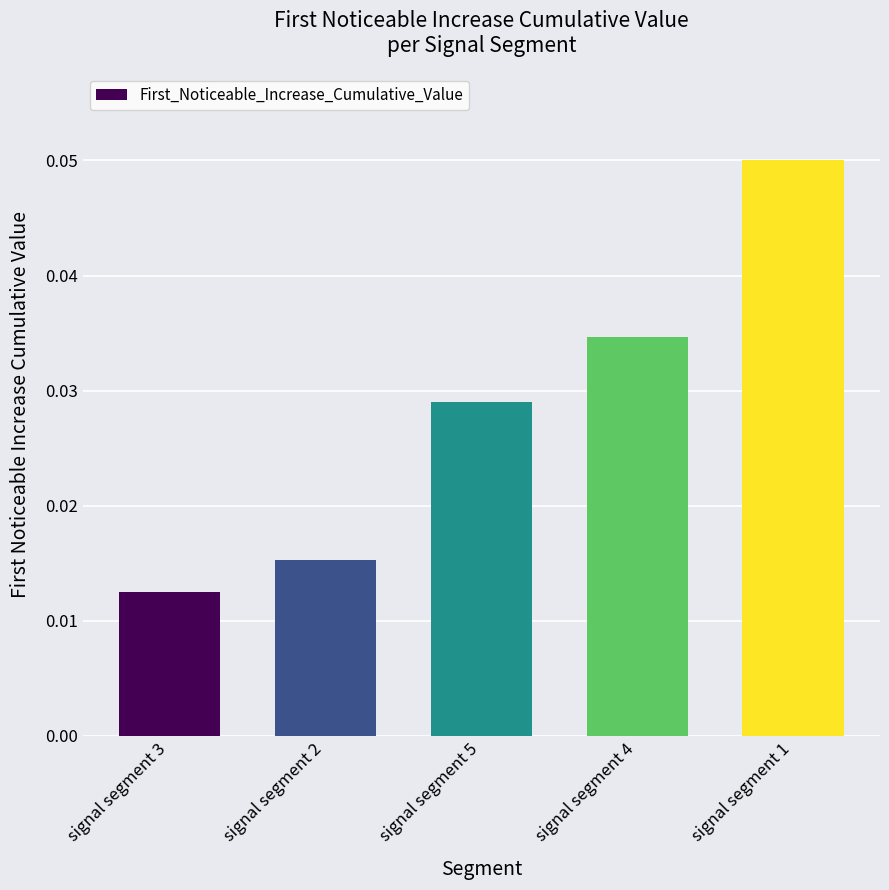

What is the label of the 4th bar from the left?

signal segment 4